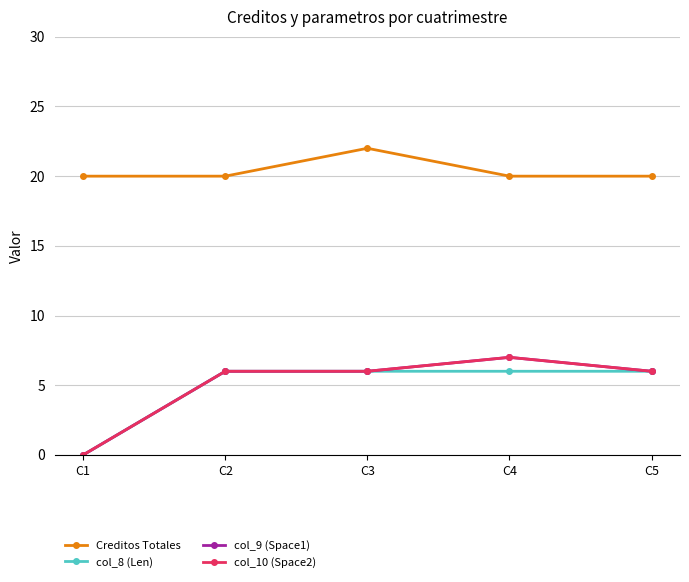

Which series has the largest range (max minus min)?

col_9 (Space1)